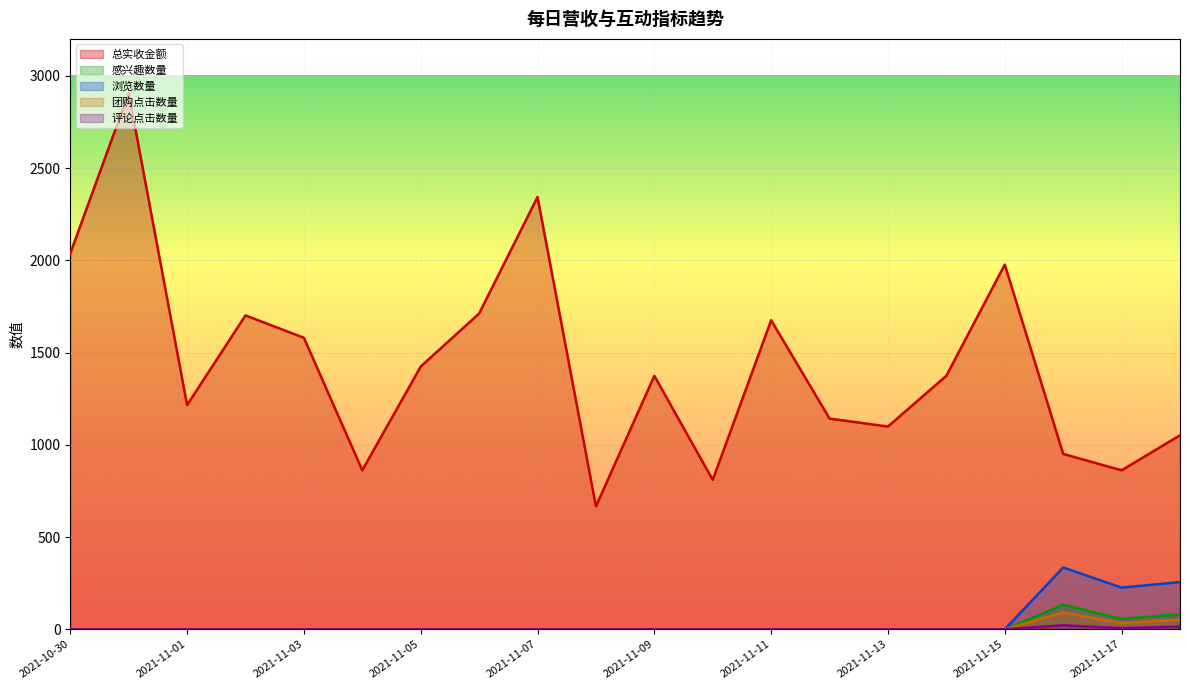

In 总实收金额, how many points are lower than both neighbors (excluding endpoints)?

6